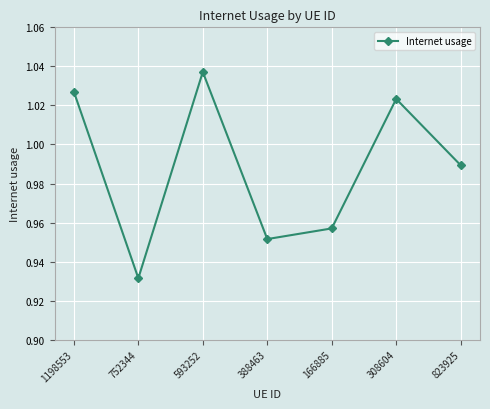

Does the chart display data point markers on the line(s)?

Yes